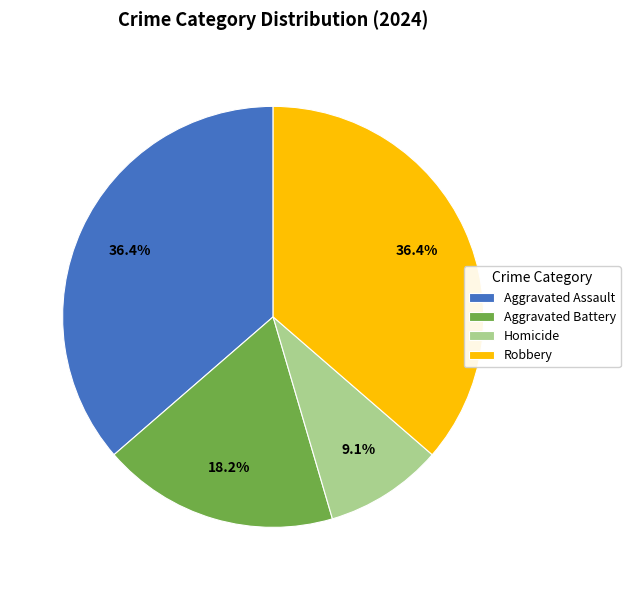

To the nearest percent, what percentage of the pie is Robbery?

36%